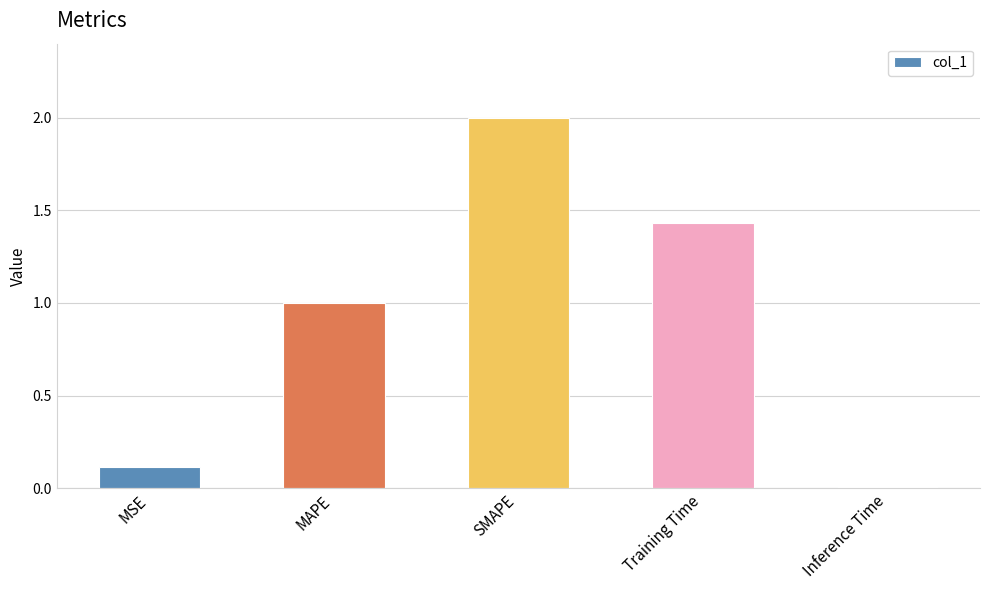

Is it true that the value at MAPE is 1.0?

True